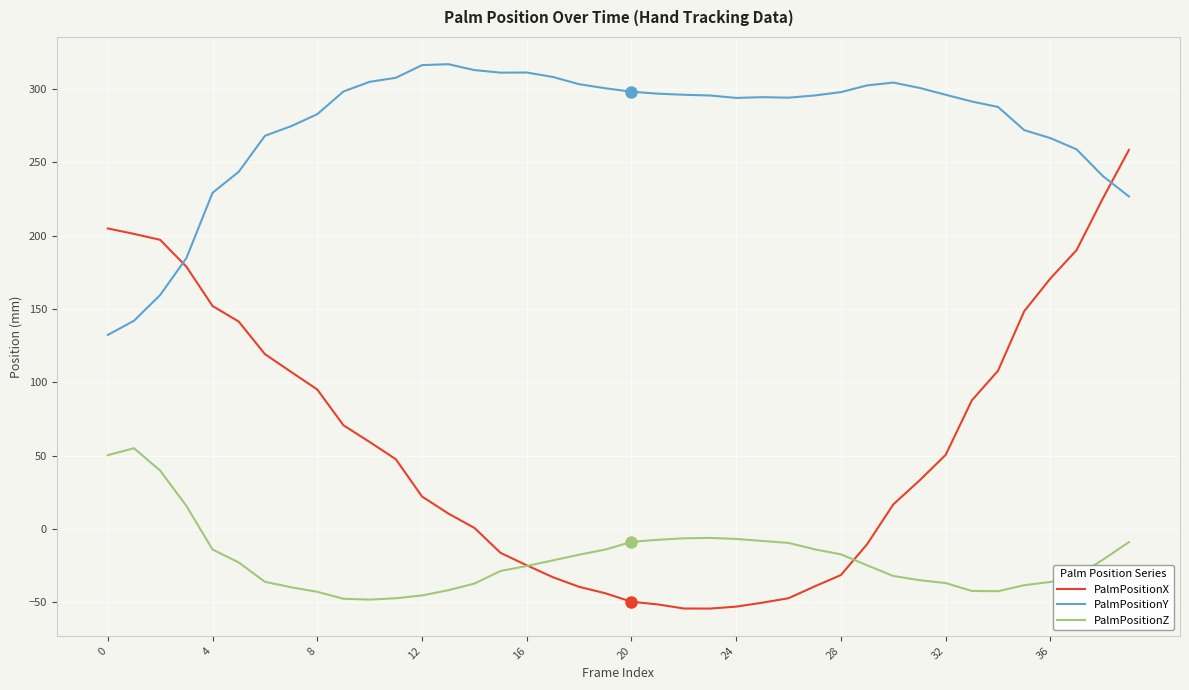

Which series has the largest total across all categories?

PalmPositionY